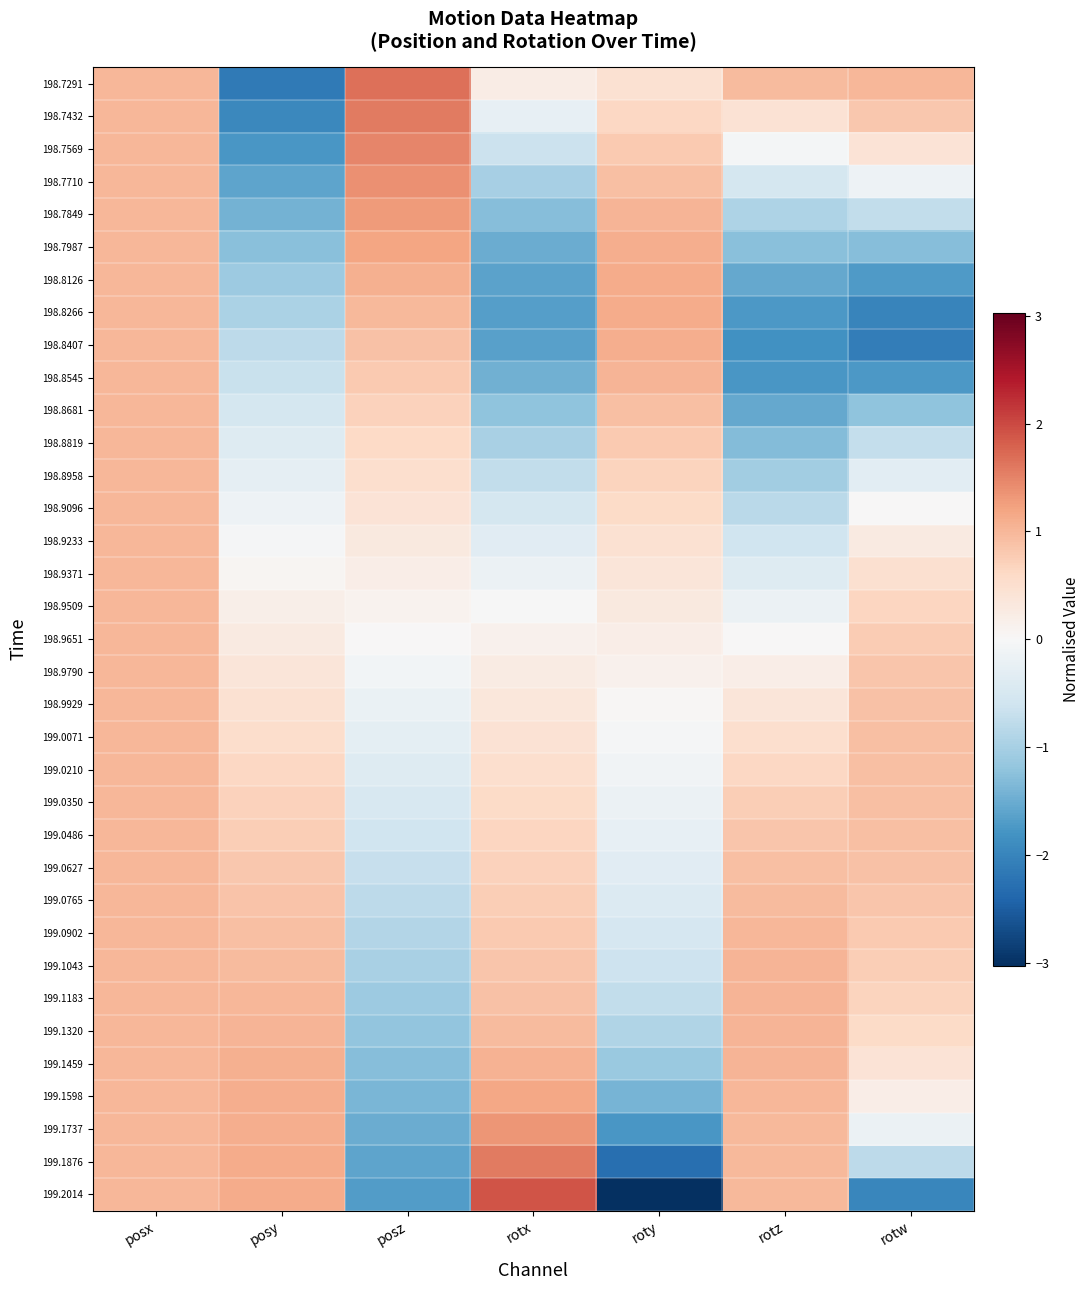

Reading left to right, list all the values displayed in this chart.

198.7291: posx=1.0	posy=-2.1	posz=1.7	rotx=0.2	roty=0.5	rotz=1.0	rotw=1.0
198.7432: posx=1.0	posy=-2.0	posz=1.6	rotx=-0.2	roty=0.6	rotz=0.4	rotw=0.8
198.7569: posx=1.0	posy=-1.8	posz=1.5	rotx=-0.6	roty=0.8	rotz=-0.1	rotw=0.4
198.7710: posx=1.0	posy=-1.6	posz=1.4	rotx=-1.0	roty=0.9	rotz=-0.5	rotw=-0.1
198.7849: posx=1.0	posy=-1.4	posz=1.3	rotx=-1.3	roty=1.0	rotz=-0.9	rotw=-0.7
198.7987: posx=1.0	posy=-1.3	posz=1.2	rotx=-1.5	roty=1.1	rotz=-1.3	rotw=-1.3
198.8126: posx=1.0	posy=-1.1	posz=1.1	rotx=-1.6	roty=1.1	rotz=-1.5	rotw=-1.7
198.8266: posx=1.0	posy=-1.0	posz=1.0	rotx=-1.7	roty=1.1	rotz=-1.7	rotw=-2.0
198.8407: posx=1.0	posy=-0.8	posz=0.9	rotx=-1.6	roty=1.1	rotz=-1.8	rotw=-2.1
198.8545: posx=1.0	posy=-0.7	posz=0.8	rotx=-1.5	roty=1.0	rotz=-1.8	rotw=-1.7
198.8681: posx=1.0	posy=-0.5	posz=0.7	rotx=-1.2	roty=0.9	rotz=-1.5	rotw=-1.2
198.8819: posx=1.0	posy=-0.4	posz=0.6	rotx=-1.0	roty=0.8	rotz=-1.3	rotw=-0.7
198.8958: posx=1.0	posy=-0.3	posz=0.5	rotx=-0.7	roty=0.7	rotz=-1.1	rotw=-0.3
198.9096: posx=1.0	posy=-0.2	posz=0.4	rotx=-0.5	roty=0.6	rotz=-0.8	rotw=0.0
198.9233: posx=1.0	posy=-0.0	posz=0.3	rotx=-0.3	roty=0.5	rotz=-0.6	rotw=0.3
198.9371: posx=1.0	posy=0.1	posz=0.2	rotx=-0.2	roty=0.4	rotz=-0.4	rotw=0.5
198.9509: posx=1.0	posy=0.2	posz=0.1	rotx=-0.0	roty=0.3	rotz=-0.2	rotw=0.6
198.9651: posx=1.0	posy=0.3	posz=0.0	rotx=0.1	roty=0.2	rotz=0.0	rotw=0.8
198.9790: posx=1.0	posy=0.4	posz=-0.1	rotx=0.2	roty=0.1	rotz=0.2	rotw=0.8
198.9929: posx=1.0	posy=0.5	posz=-0.2	rotx=0.3	roty=0.0	rotz=0.4	rotw=0.9
199.0071: posx=1.0	posy=0.5	posz=-0.3	rotx=0.4	roty=-0.0	rotz=0.5	rotw=0.9
199.0210: posx=1.0	posy=0.6	posz=-0.4	rotx=0.5	roty=-0.1	rotz=0.6	rotw=0.9
199.0350: posx=1.0	posy=0.7	posz=-0.5	rotx=0.6	roty=-0.2	rotz=0.7	rotw=0.9
199.0486: posx=1.0	posy=0.8	posz=-0.6	rotx=0.6	roty=-0.3	rotz=0.8	rotw=0.9
199.0627: posx=1.0	posy=0.8	posz=-0.7	rotx=0.7	roty=-0.3	rotz=0.9	rotw=0.9
199.0765: posx=1.0	posy=0.9	posz=-0.8	rotx=0.7	roty=-0.4	rotz=1.0	rotw=0.8
199.0902: posx=1.0	posy=0.9	posz=-0.9	rotx=0.8	roty=-0.5	rotz=1.0	rotw=0.8
199.1043: posx=1.0	posy=1.0	posz=-1.0	rotx=0.8	roty=-0.6	rotz=1.0	rotw=0.8
199.1183: posx=1.0	posy=1.0	posz=-1.1	rotx=0.9	roty=-0.8	rotz=1.0	rotw=0.7
199.1320: posx=1.0	posy=1.0	posz=-1.2	rotx=1.0	roty=-0.9	rotz=1.0	rotw=0.6
199.1459: posx=1.0	posy=1.1	posz=-1.3	rotx=1.1	roty=-1.1	rotz=1.0	rotw=0.4
199.1598: posx=1.0	posy=1.1	posz=-1.4	rotx=1.2	roty=-1.4	rotz=1.0	rotw=0.2
199.1737: posx=1.0	posy=1.1	posz=-1.5	rotx=1.3	roty=-1.8	rotz=1.0	rotw=-0.2
199.1876: posx=1.0	posy=1.1	posz=-1.6	rotx=1.6	roty=-2.3	rotz=1.0	rotw=-0.8
199.2014: posx=1.0	posy=1.1	posz=-1.7	rotx=1.9	roty=-3.0	rotz=1.0	rotw=-2.0